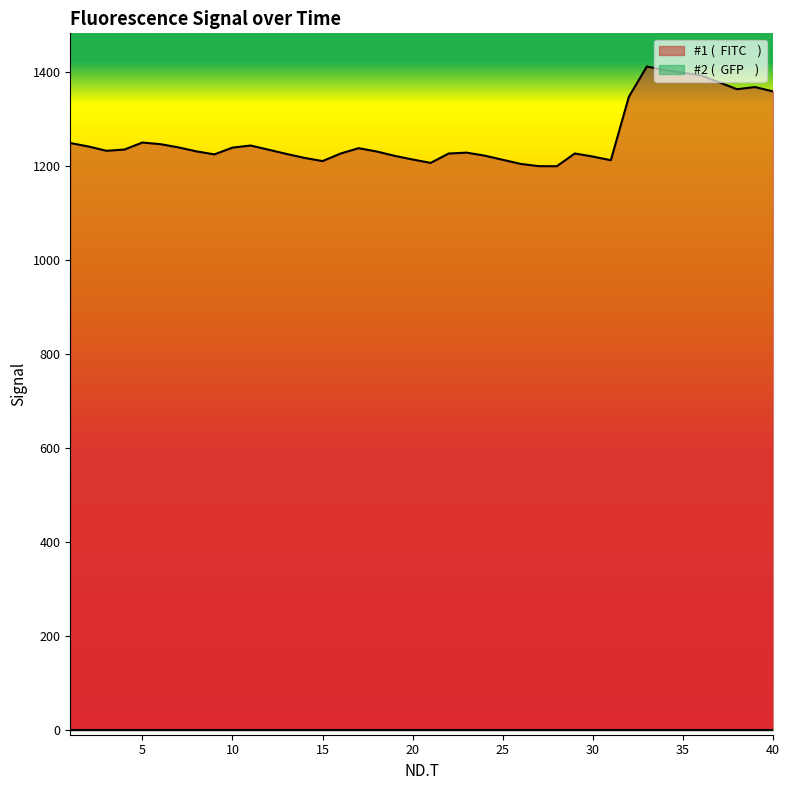

List the labels in order of value, smallest first.

28, 27, 26, 21, 15, 31, 25, 20, 14, 30, 19, 24, 9, 13, 16, 22, 29, 23, 18, 8, 3, 12, 4, 17, 10, 7, 2, 11, 6, 1, 5, 32, 40, 38, 39, 37, 36, 35, 34, 33